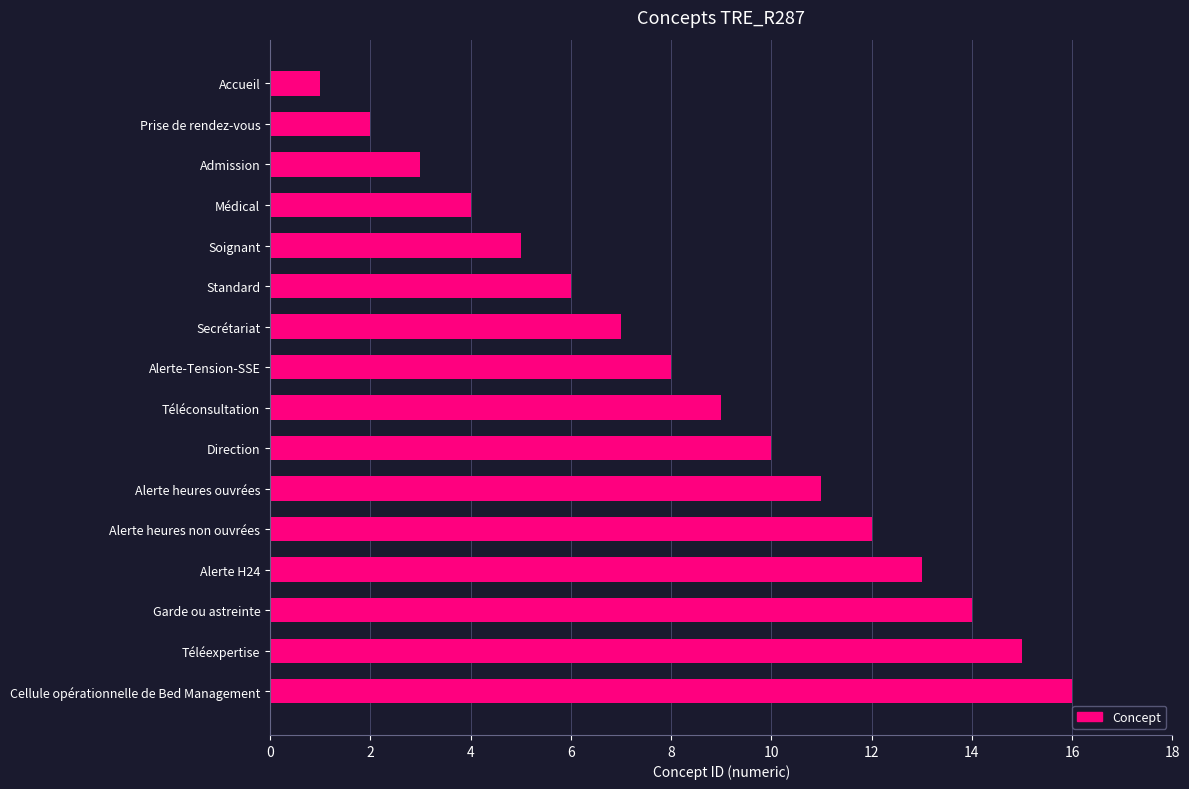

What position from the bottom is Soignant?

12